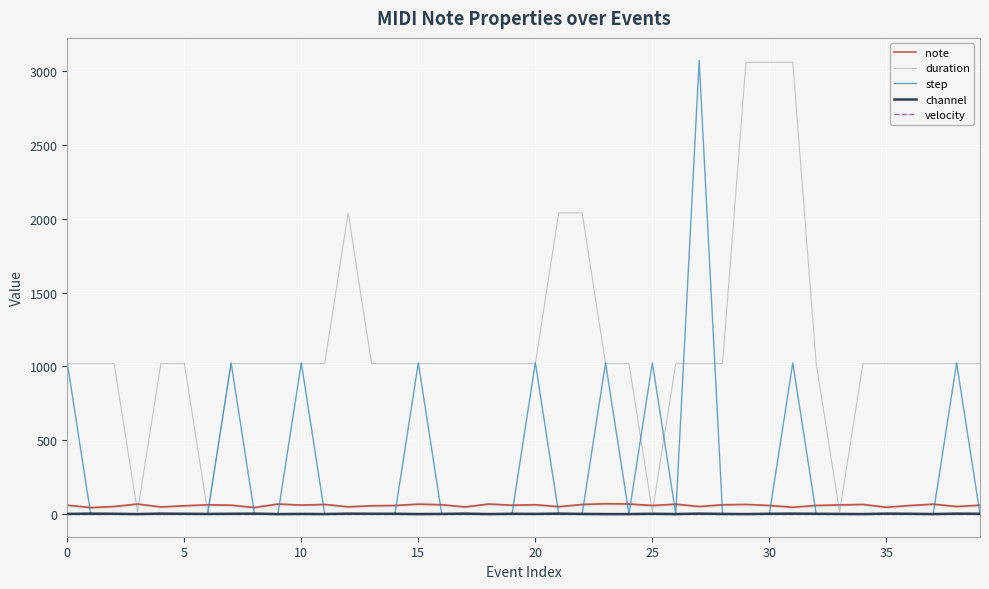

Which series has the largest total across all categories?

duration